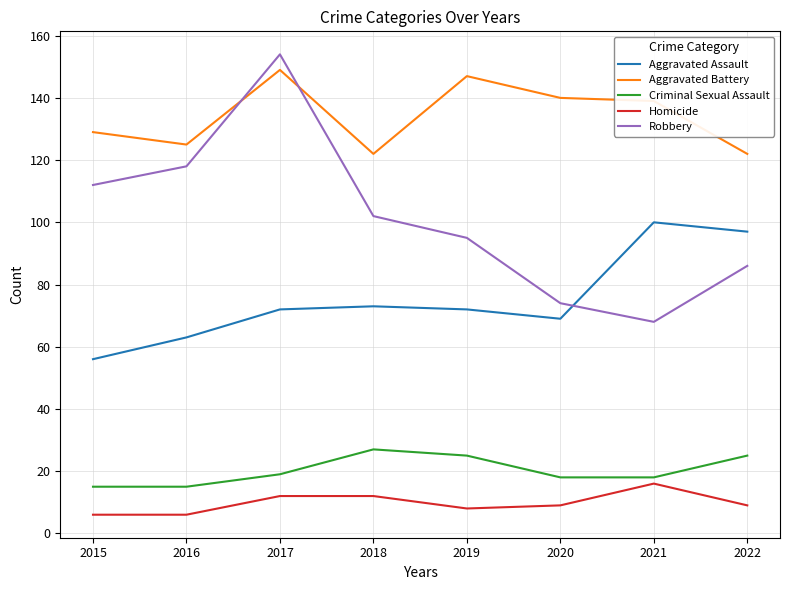

Which category has the highest value across all series?

2017